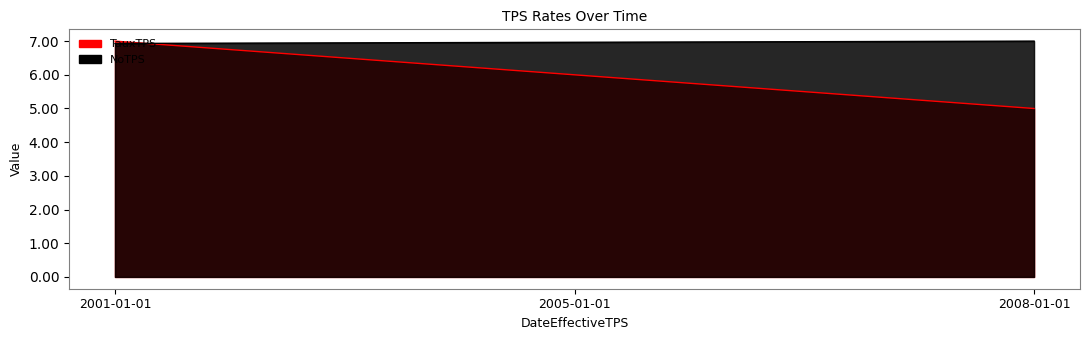

Is it true that TauxTPS equals 8.5 at 2008-01-01?

False